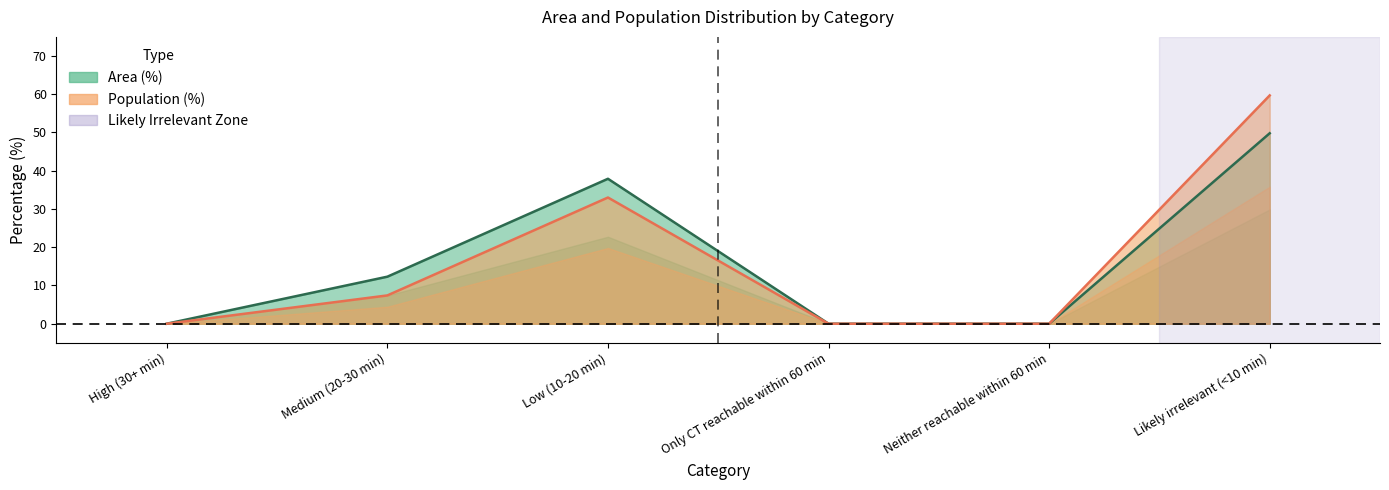

What is the greatest value displayed?

59.7